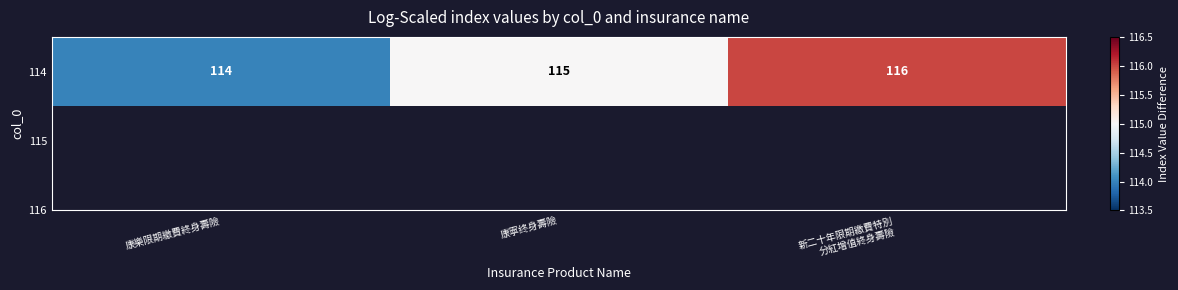

How many distinct data groups are displayed?

1